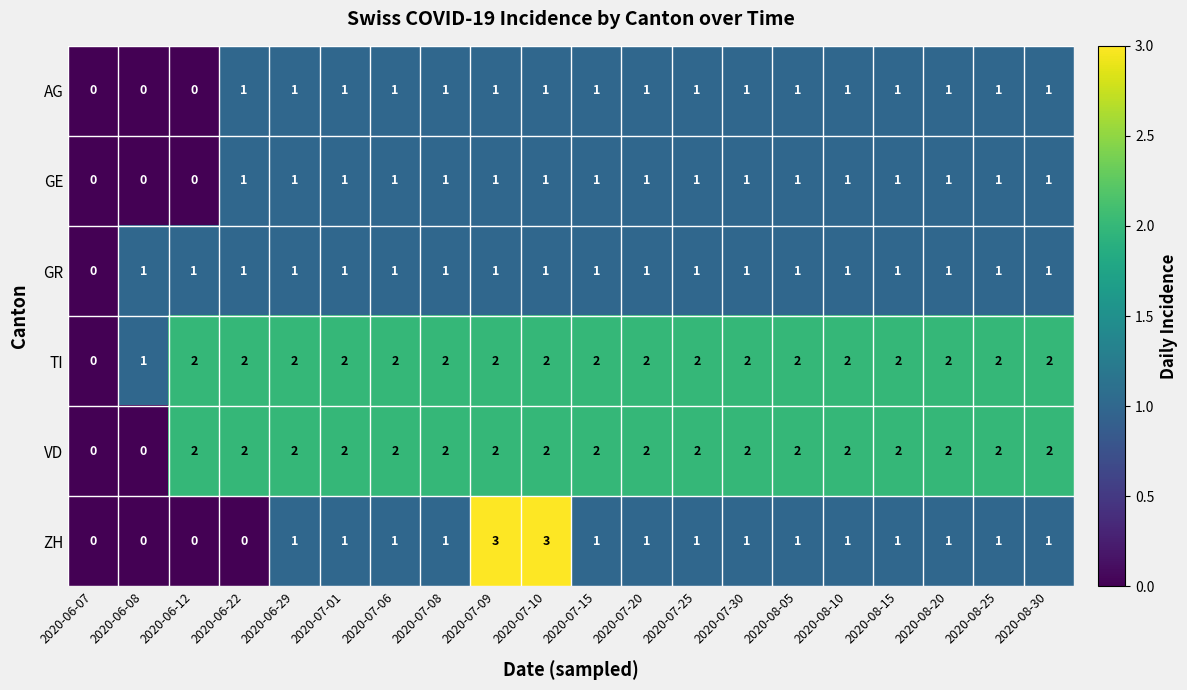

What is the maximum value shown in the chart?

3